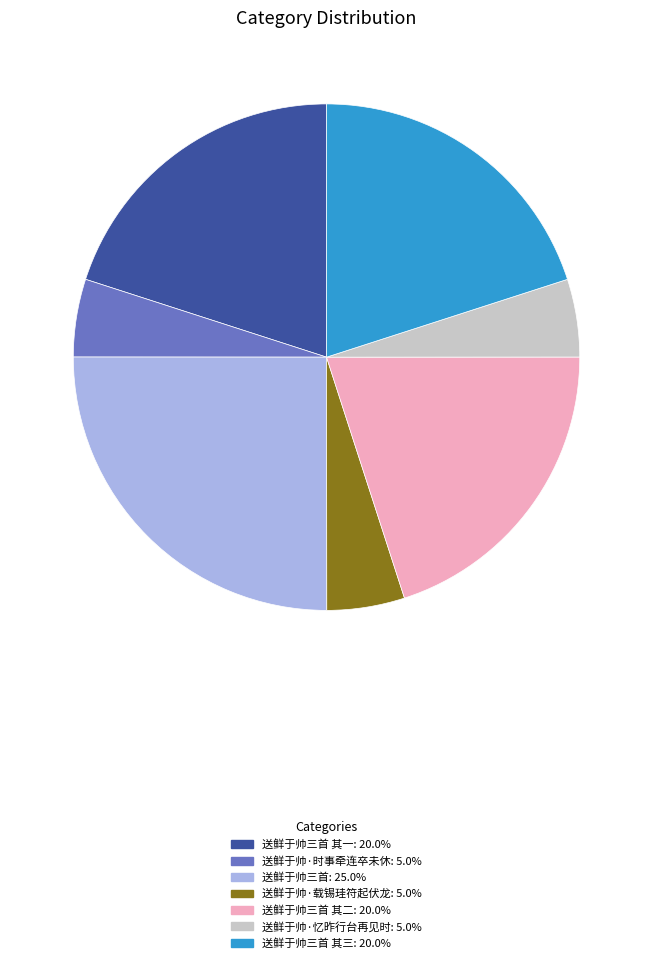

Is there a majority slice in this chart?

No